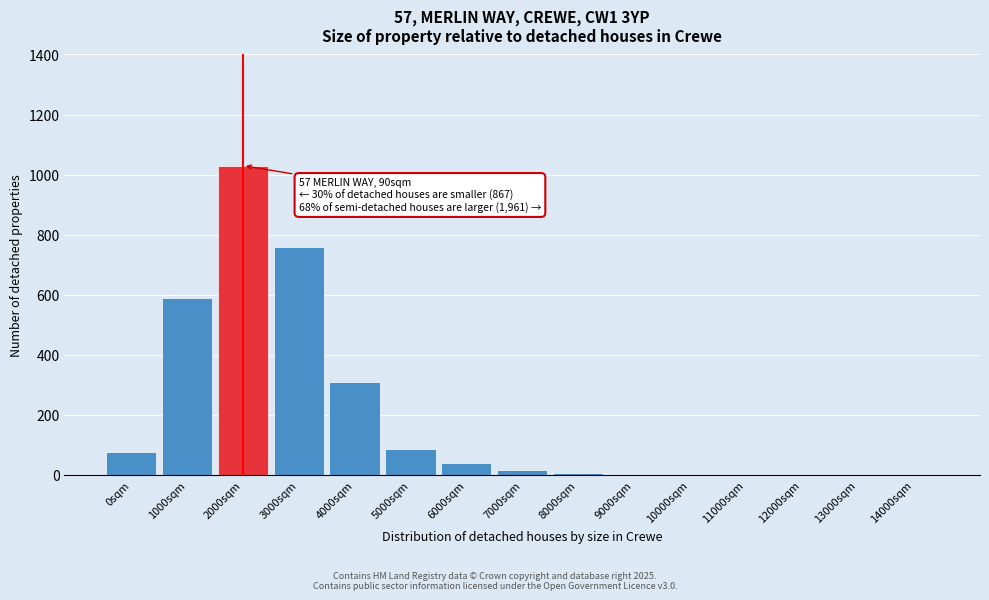

What is the change in value from 0sqm to 1000sqm?

+515